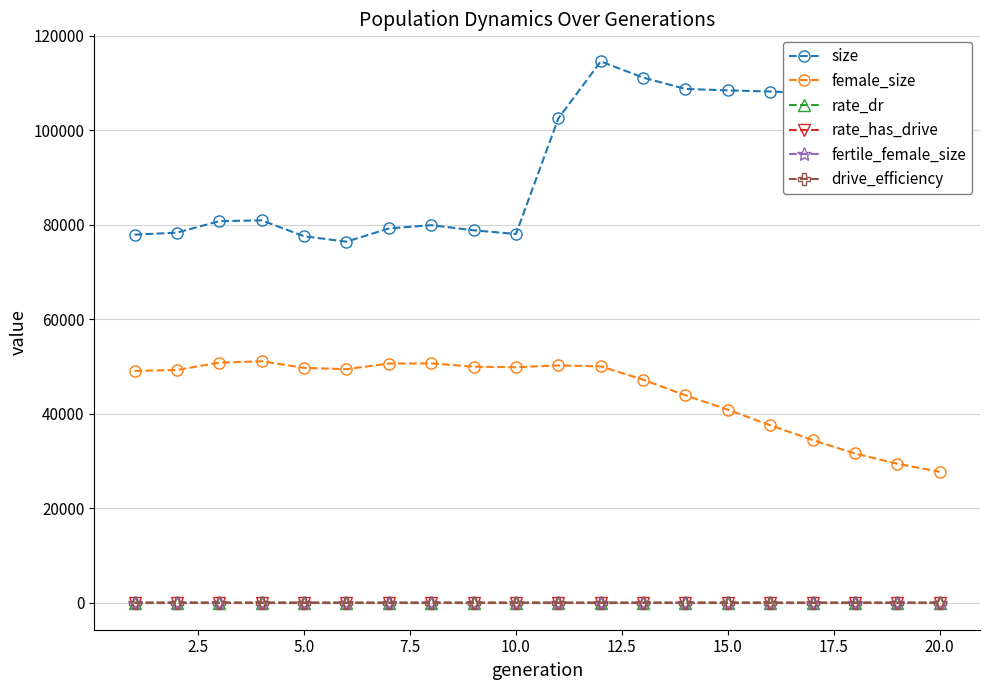

True or false: size and rate_dr cross at least once.

False